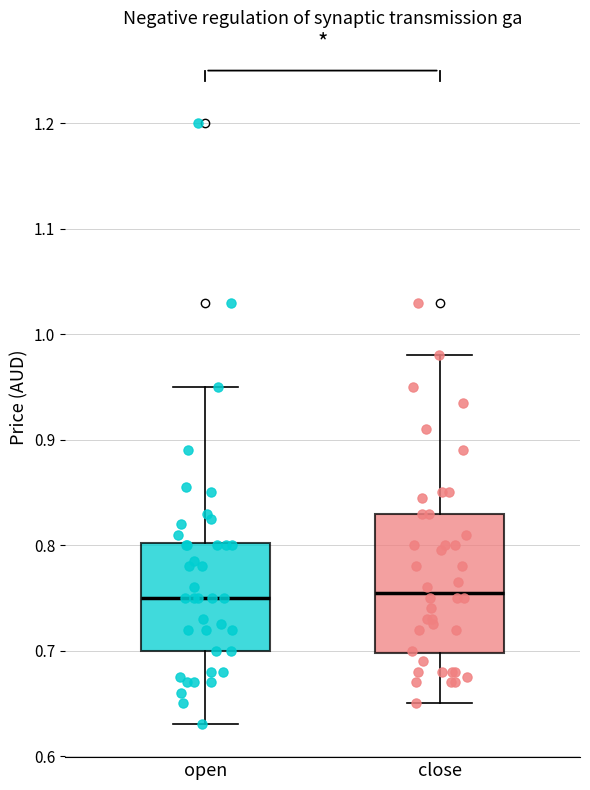

Which box is the tallest, from its lower edge to its upper edge?

close